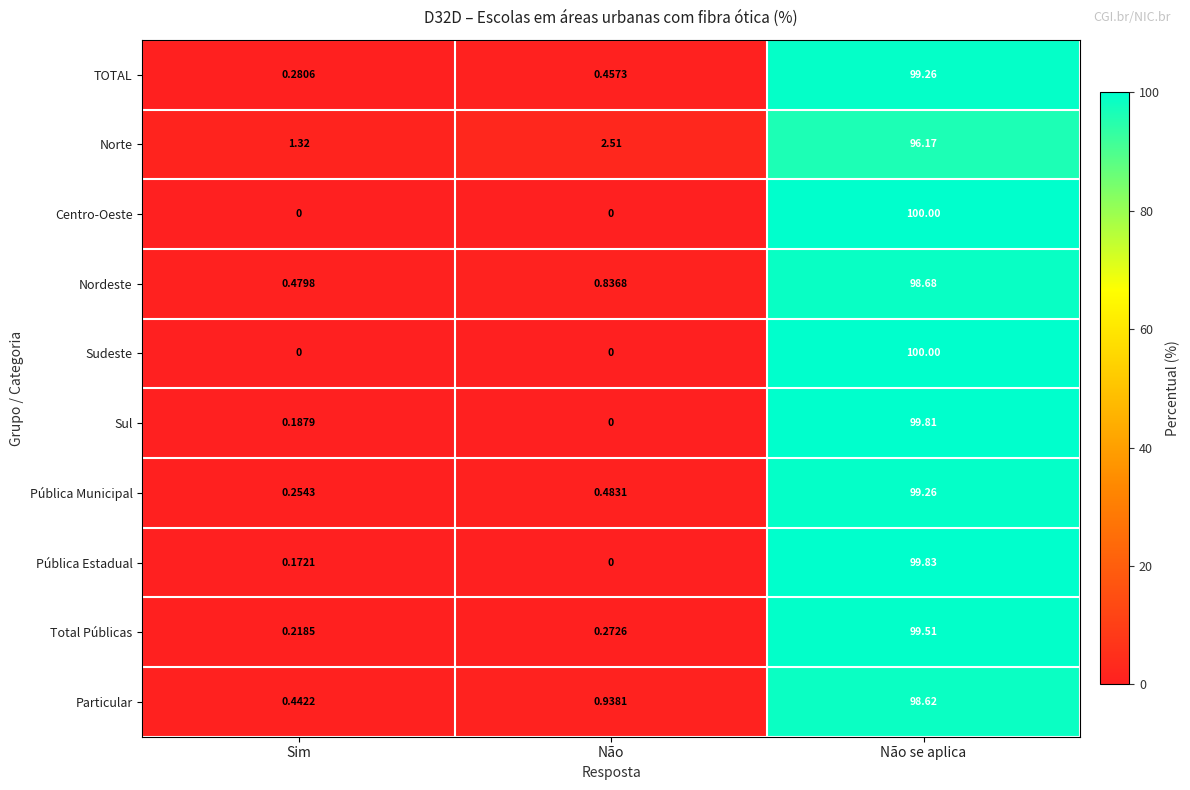

What is the total value across all series at Sim?

3.4